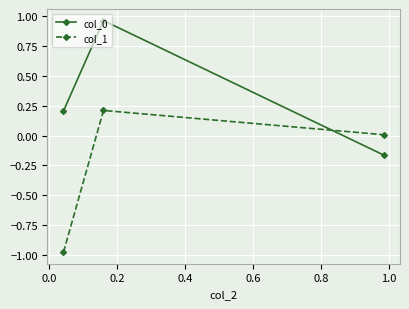

What is the average value of the col_0 series?

0.3